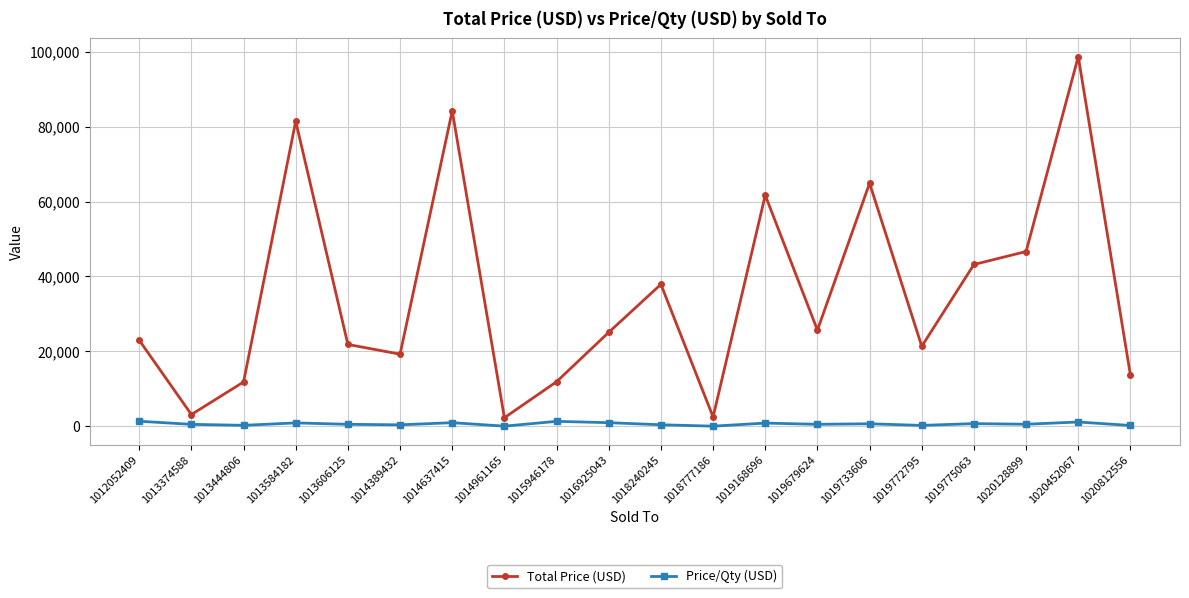

Is it true that Price/Qty (USD) equals 533 at 1013606125?

True